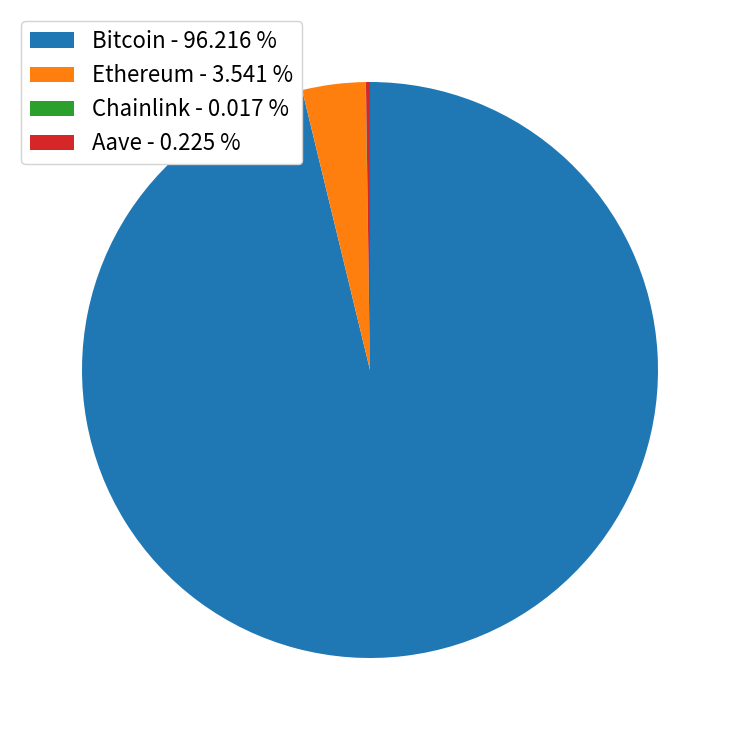

Is Bitcoin - 96.216 % the majority of the pie?

Yes